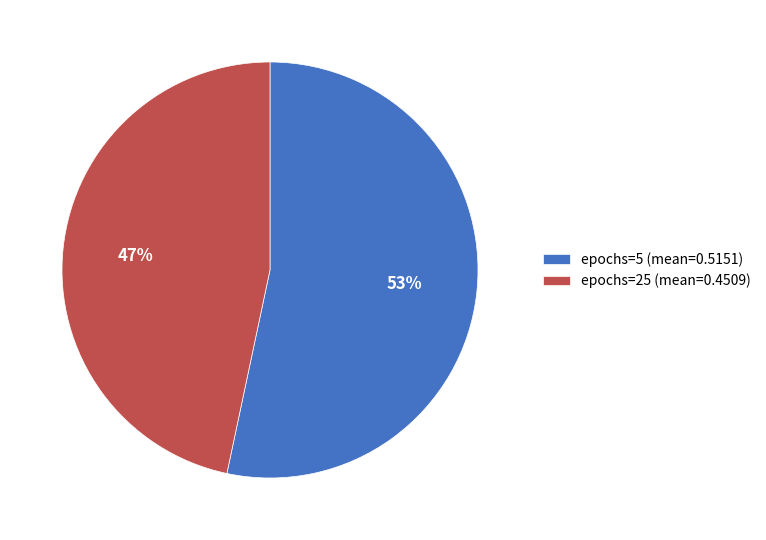

To the nearest percent, what is the combined percentage of epochs=5 (mean=0.5151) and epochs=25 (mean=0.4509)?

100%